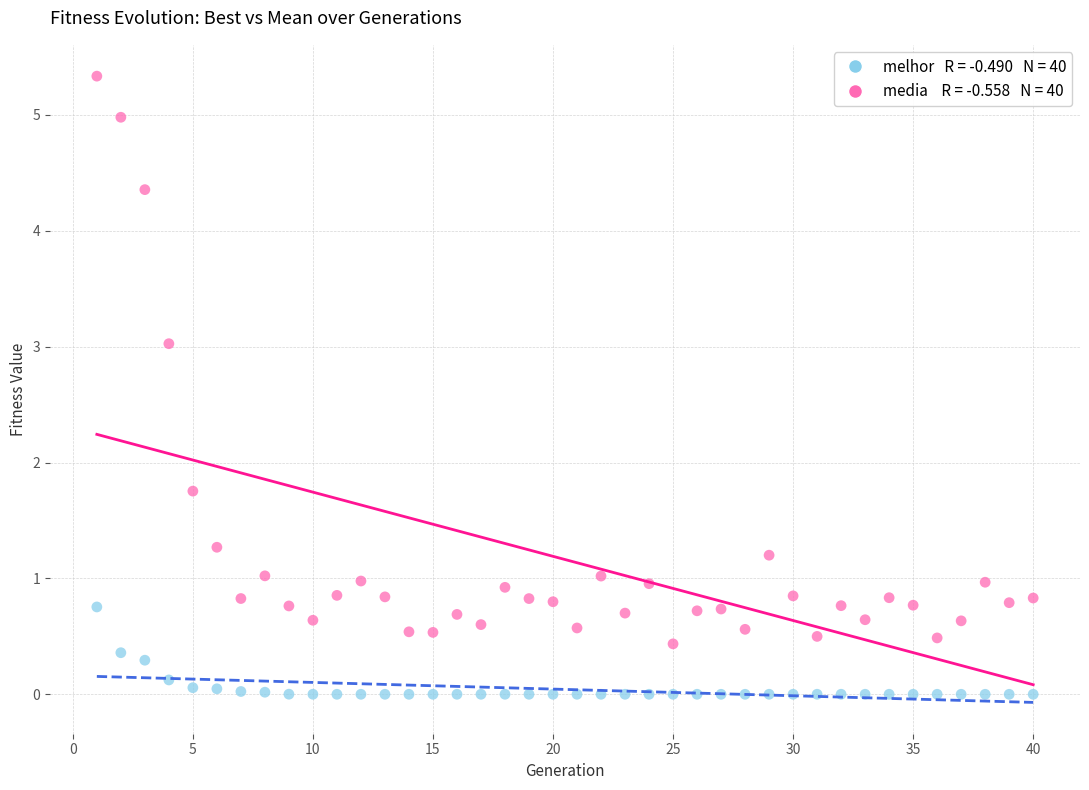

Across all series, what Y value is closest to 2?

1.8